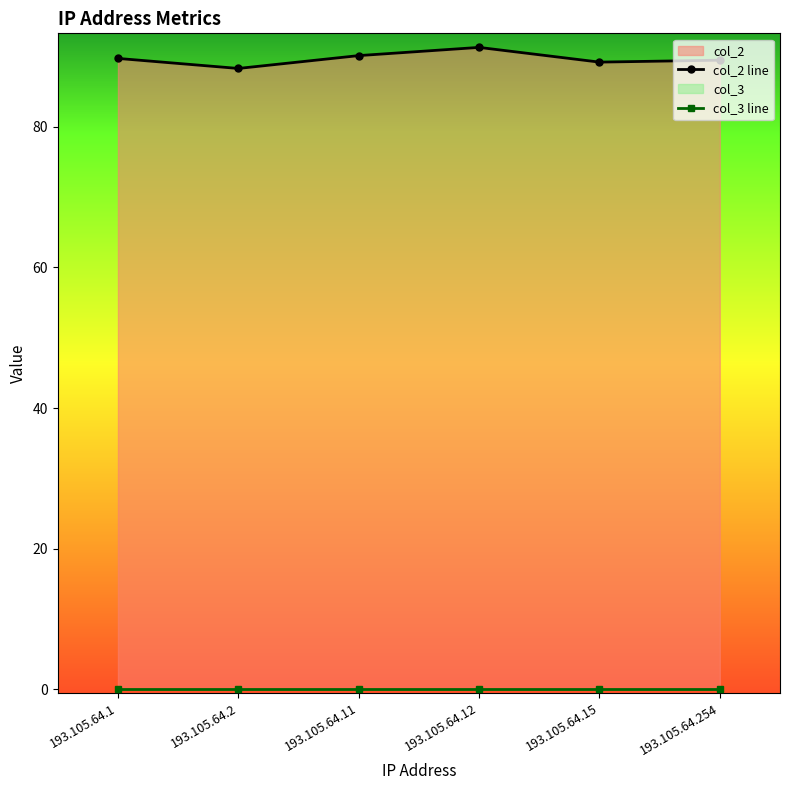

Where does the col_2 line series first go above 89?

193.105.64.1